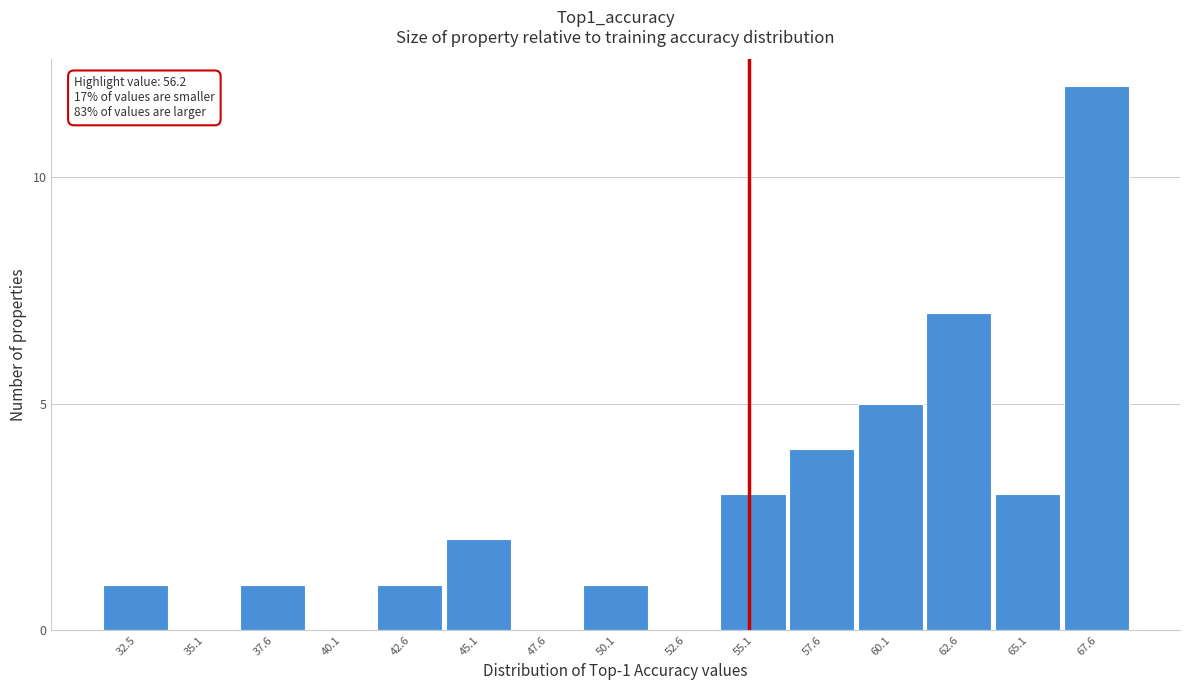

Reading right to left, transcribe all the data shown in this chart.

67.6=12	65.1=3	62.6=7	60.1=5	57.6=4	55.1=3	52.6=0	50.1=1	47.6=0	45.1=2	42.6=1	40.1=0	37.6=1	35.1=0	32.5=1